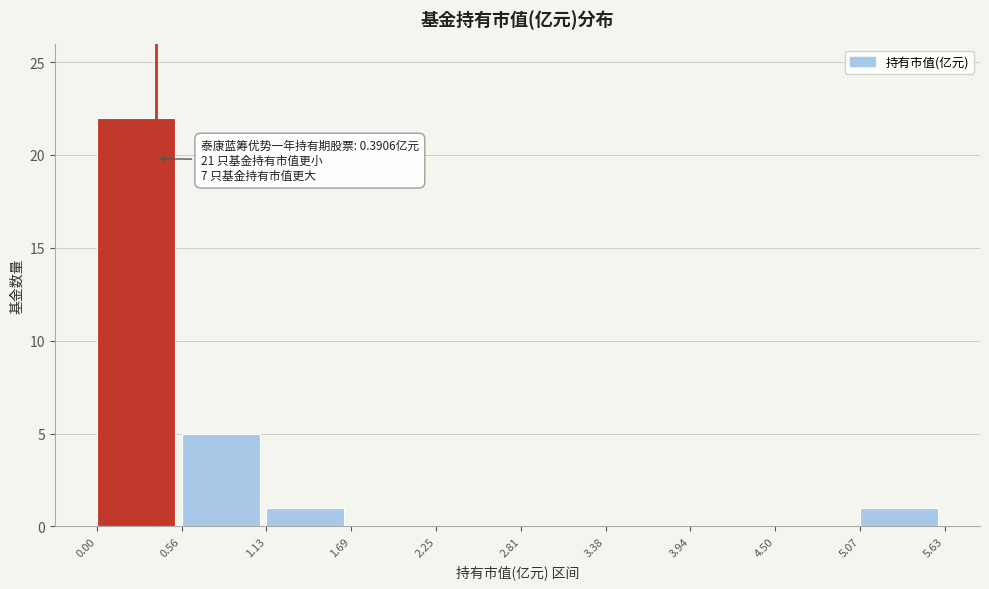

Which range on the x-axis has the tallest bar?

0.00 to 0.56